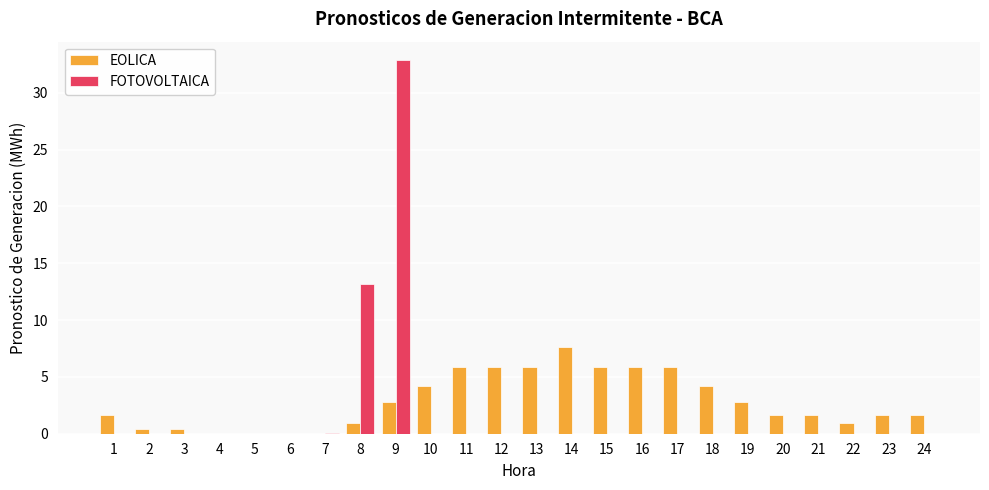

Is the value of FOTOVOLTAICA at 13 greater than the value of EOLICA at 16?

No